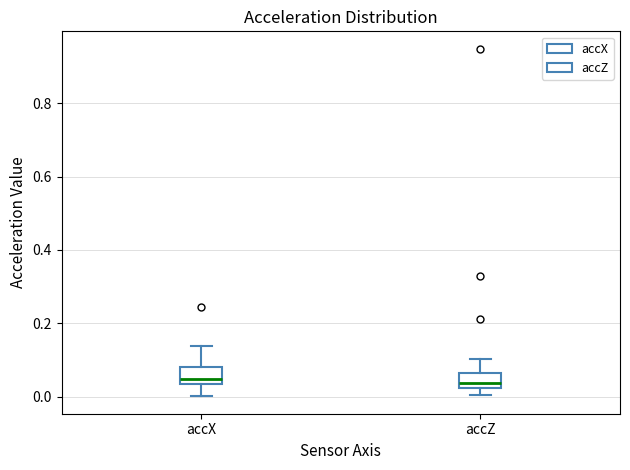

Reading left to right, read every box against the y-axis: the position of its median line, the range the box covers, and the ends of its whiskers. The values are not printed on the chart, so give them approximately, as read against the axis.

accX: median 0.04 (just above the box's lower edge), box 0.04 to 0.08, whiskers 0.00 to 0.14
accZ: median 0.04, box 0.02 to 0.06, whiskers 0.00 to 0.10